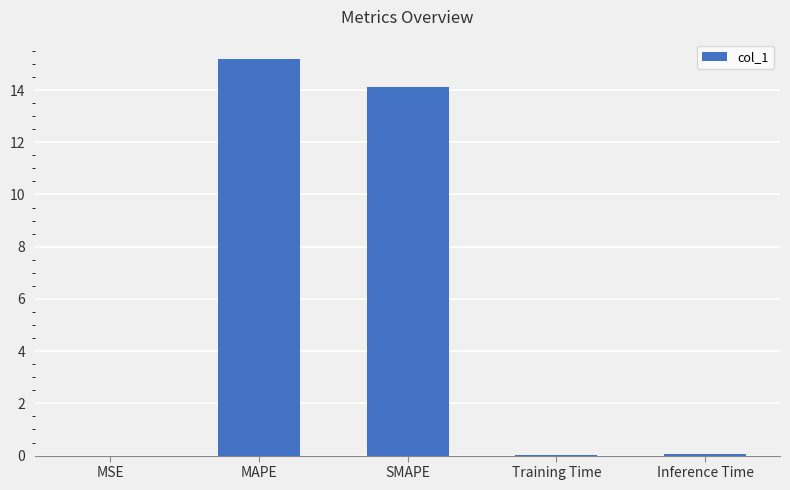

The chart shows a value of 14.1 at SMAPE. True or false?

True